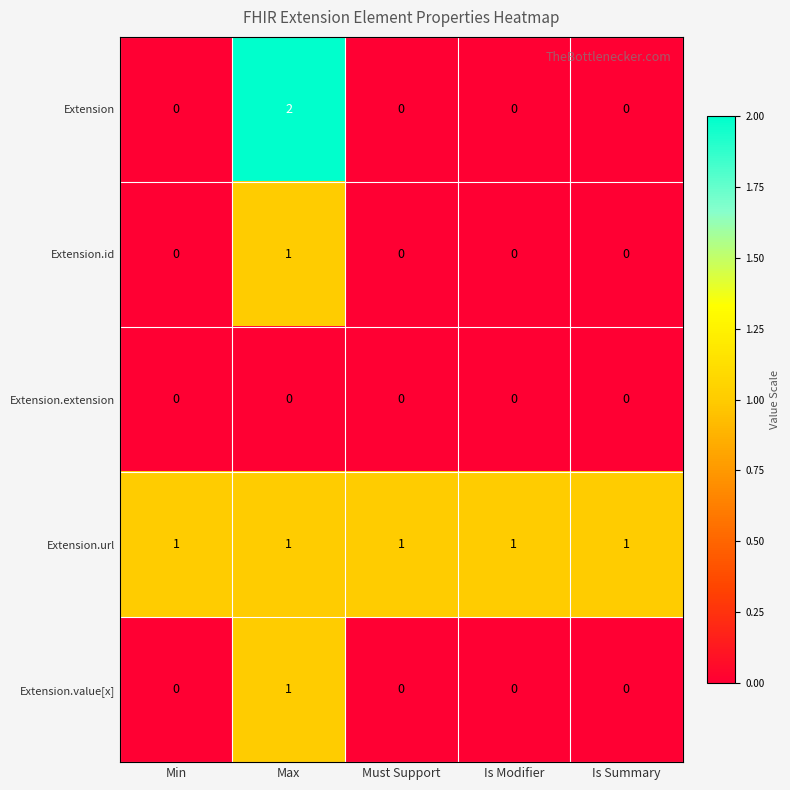

How many Extension.value[x] values are between 0 and 1?

5